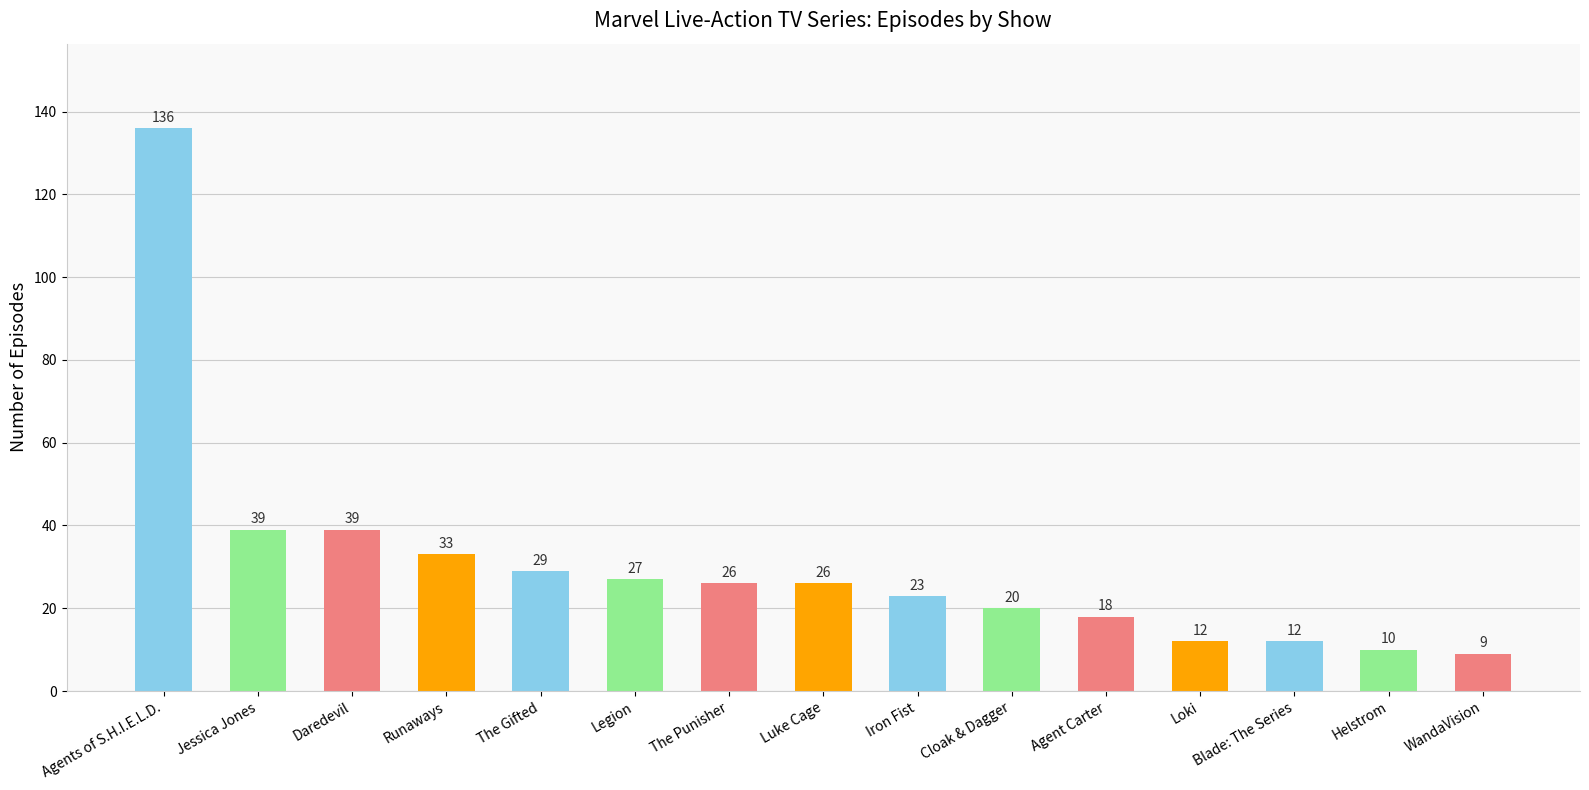

Is it true that the value at The Gifted is 29?

True